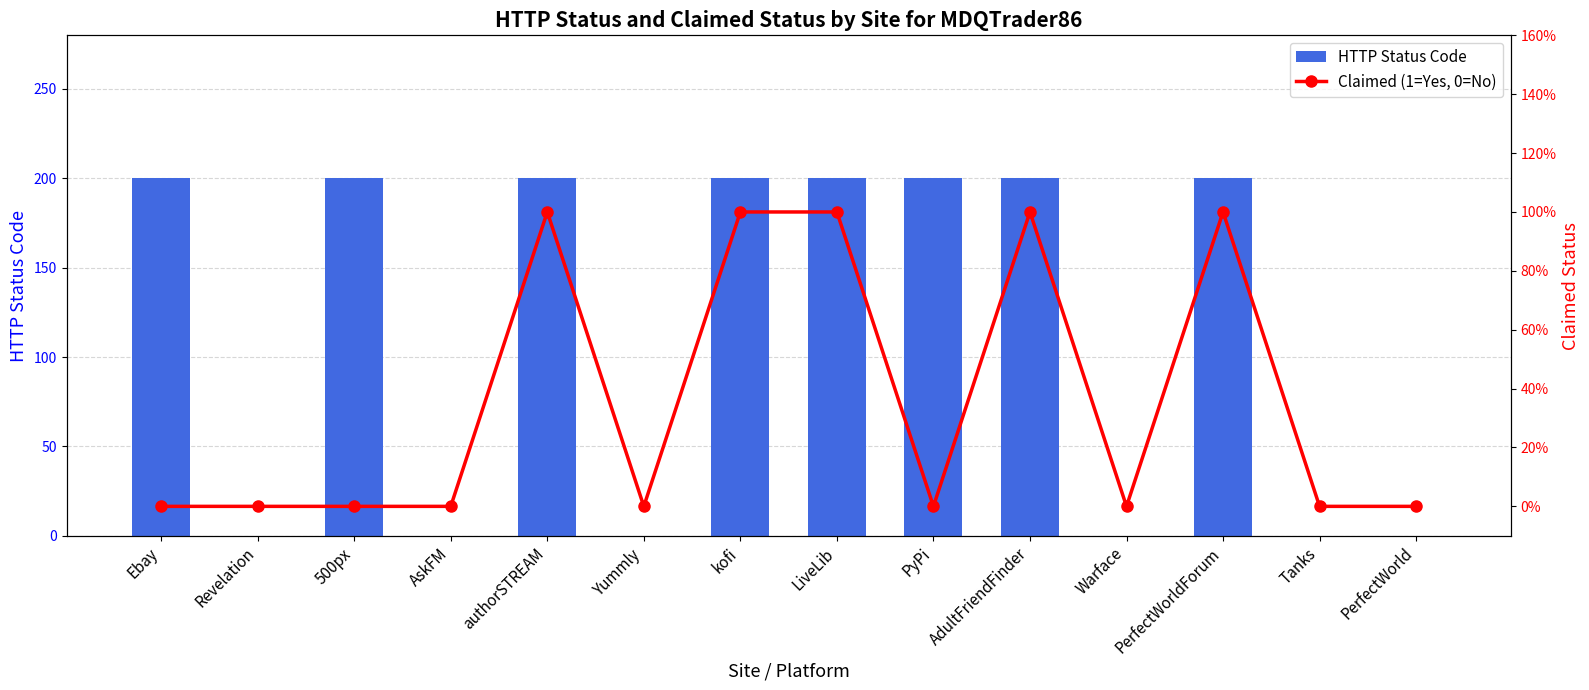

What is the average value of the HTTP Status Code series?

114